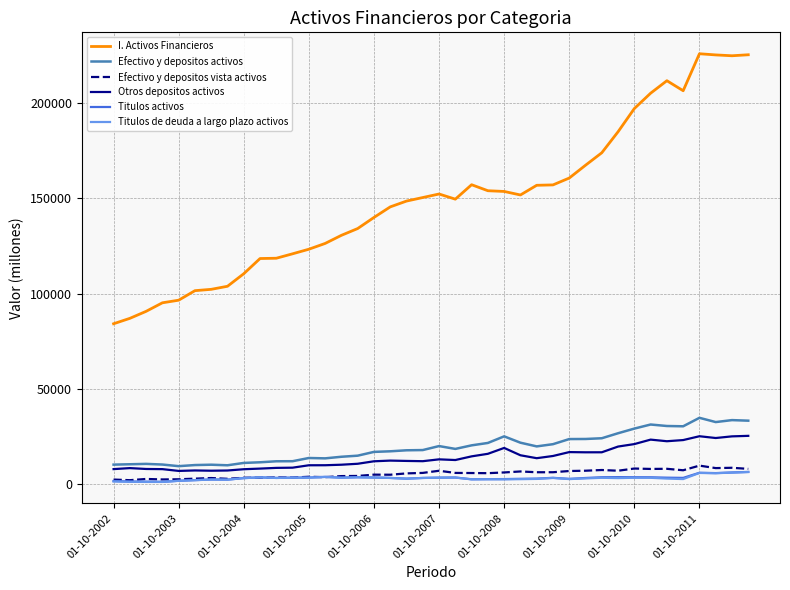

True or false: Titulos activos and Efectivo y depositos activos intersect in this chart.

False